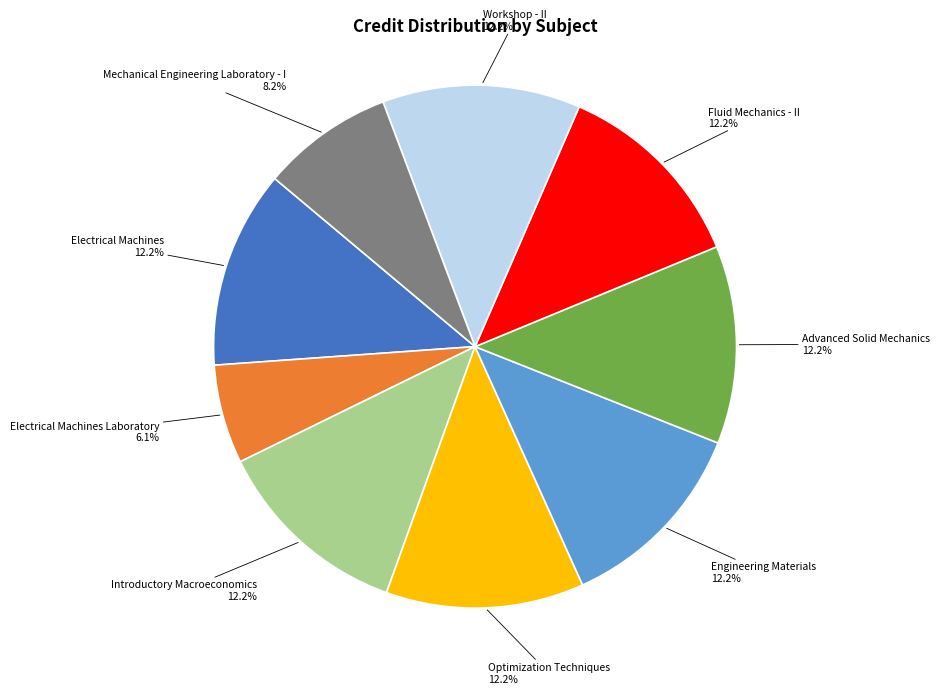

Count the number of slices in the pie.

9